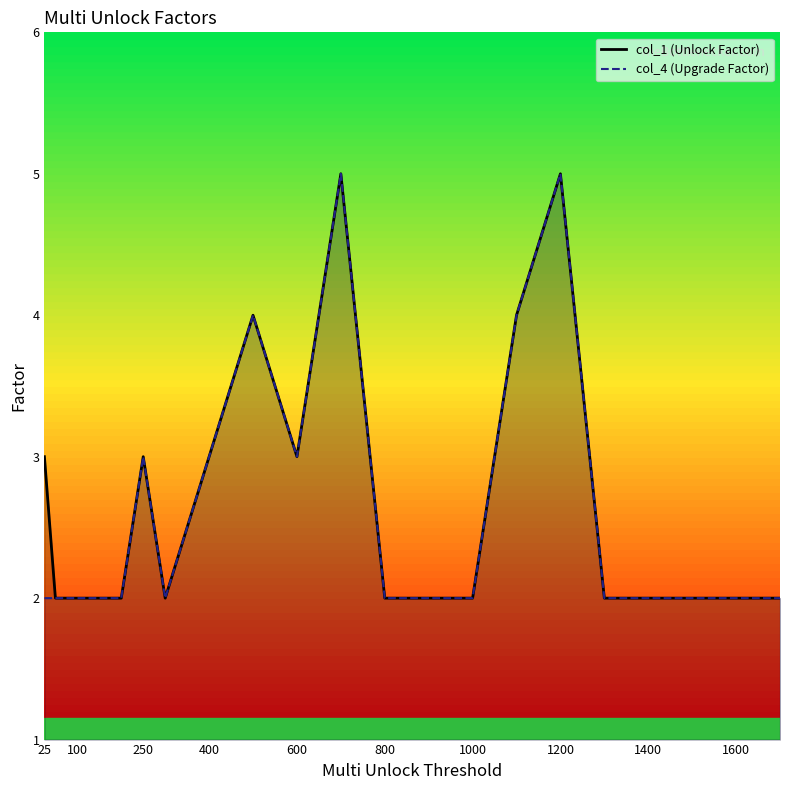

True or false: col_4 (Upgrade Factor) and col_1 (Unlock Factor) cross at least once.

False